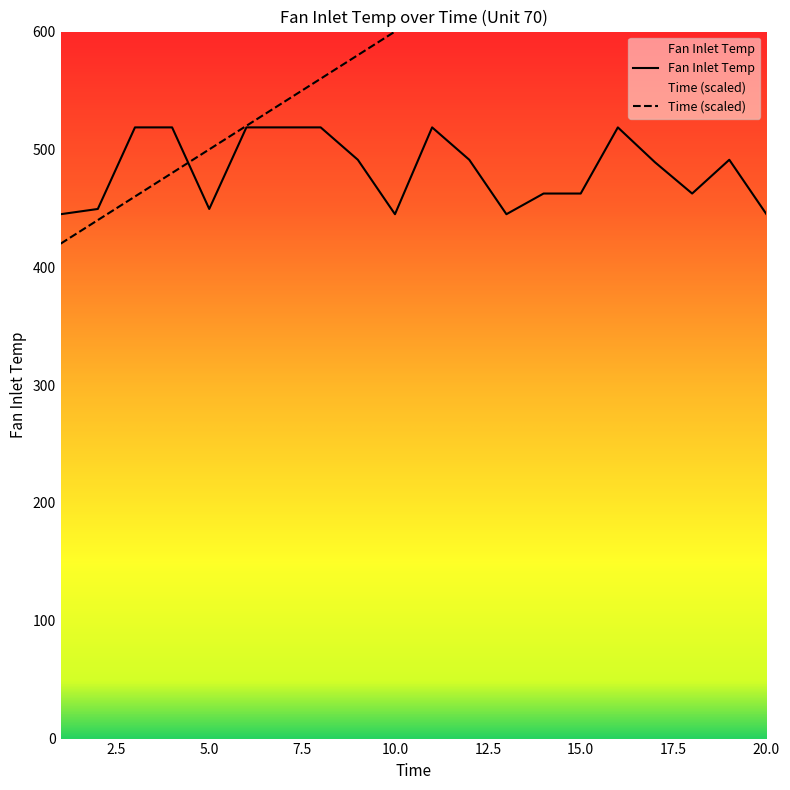

Which series ends up on top after the final intersection of Time and Fan Inlet Temp?

Time